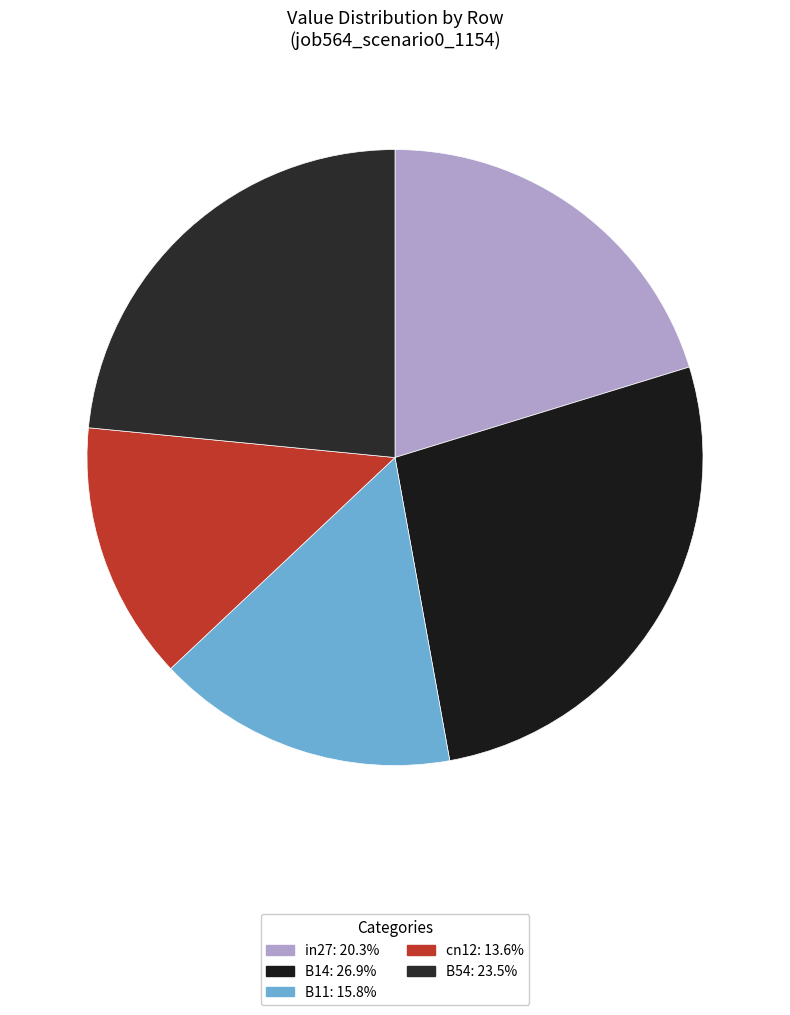

The B14 slice represents 19% of the pie. True or false?

False